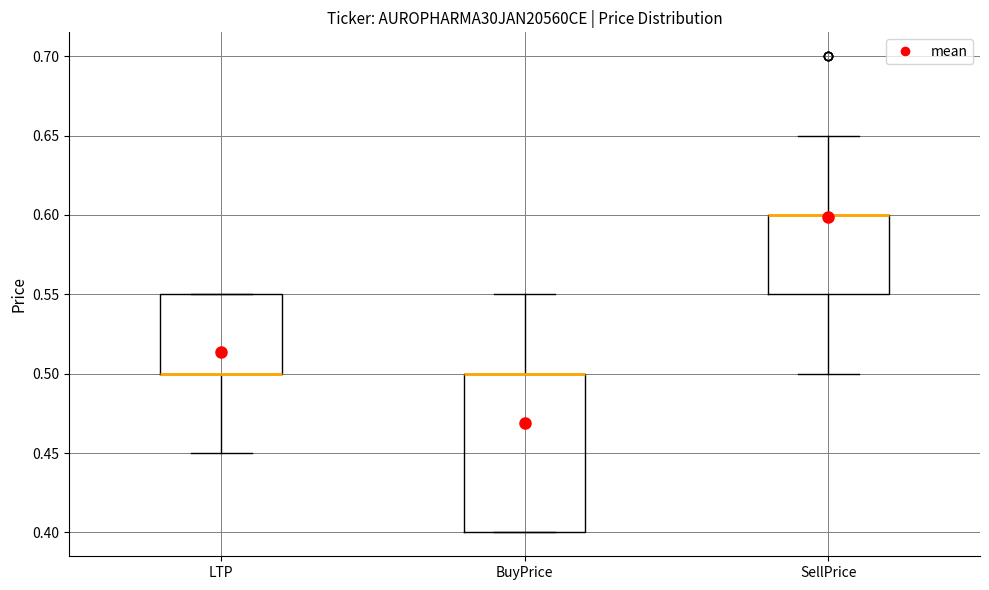

Reading left to right, transcribe this box plot: for each box, give where its median line is, the range the box spans, and where its two whiskers end, as read against the y-axis. The values are not printed on the chart, so give them approximately, as read against the axis.

LTP: median 0.50 (drawn on the box's lower edge), box 0.50 to 0.55, whiskers 0.45 to 0.55
BuyPrice: median 0.50 (drawn on the box's upper edge), box 0.40 to 0.50, whiskers 0.40 to 0.55
SellPrice: median 0.60 (drawn on the box's upper edge), box 0.55 to 0.60, whiskers 0.50 to 0.65